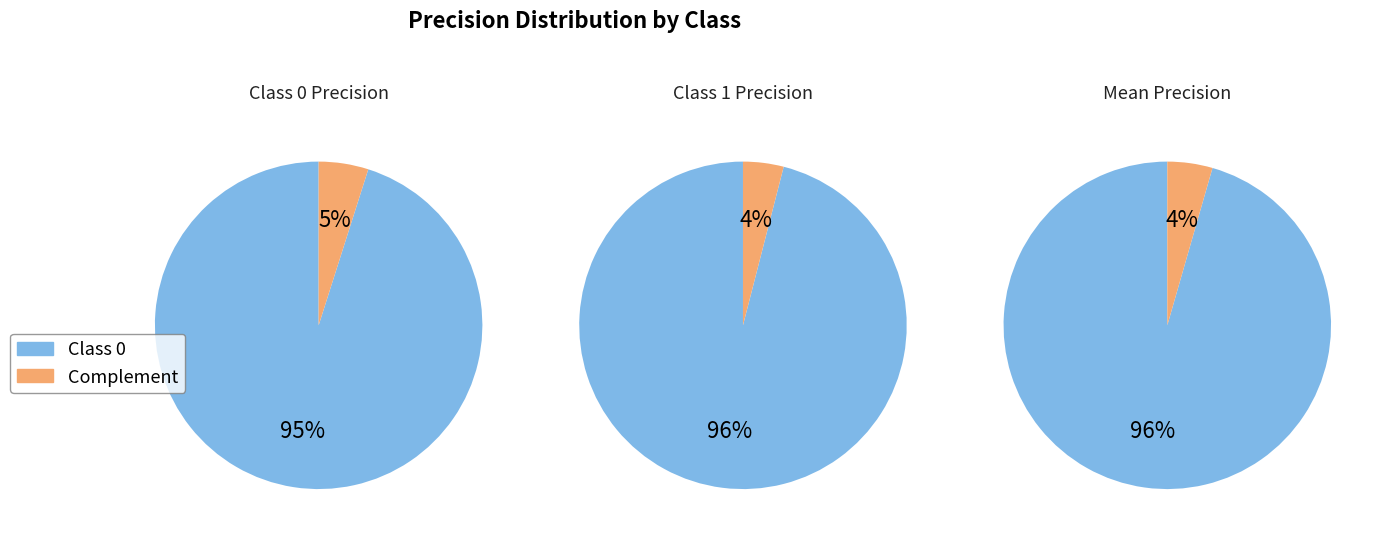

Between 1 and 0, which is larger?

1